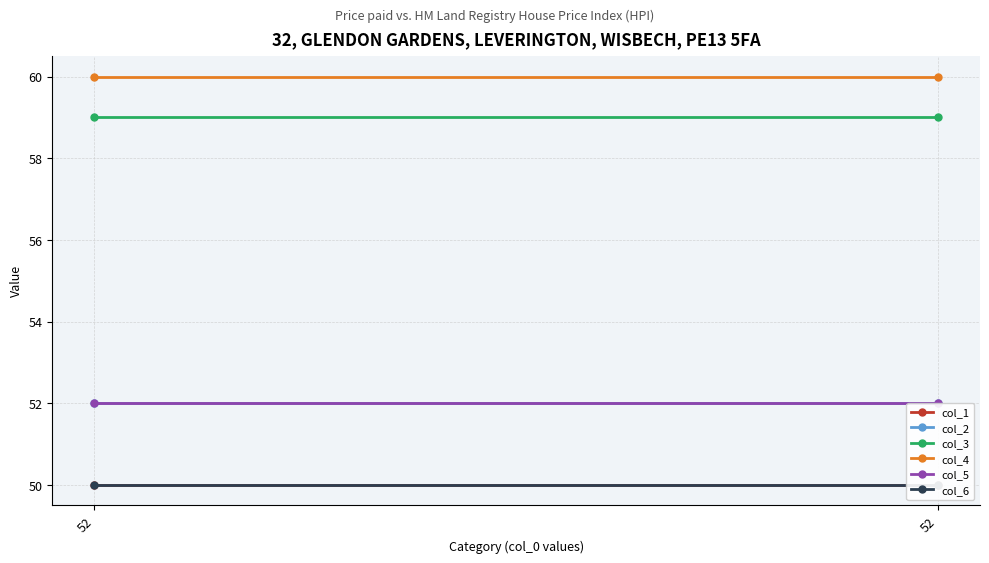

Which series changed the most between 52 and 52?

col_1